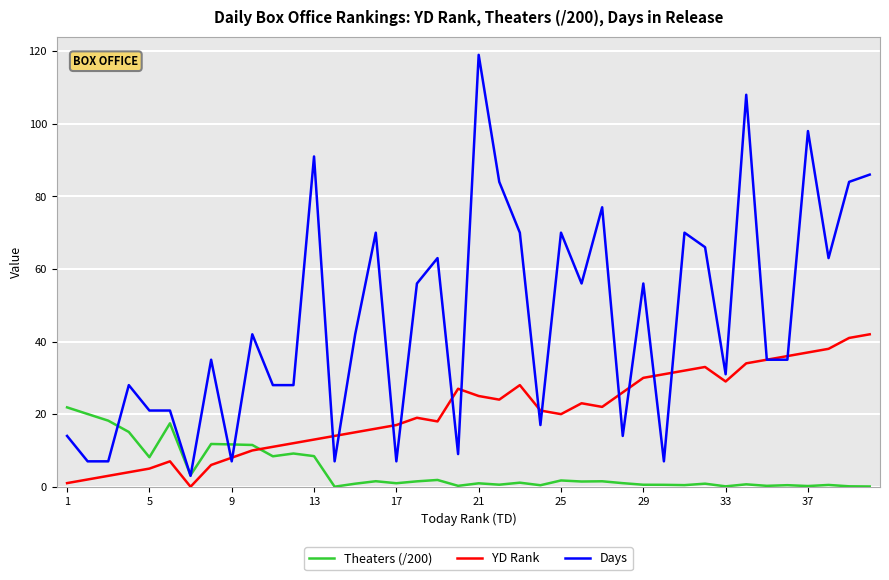

How many distinct data groups are displayed?

3